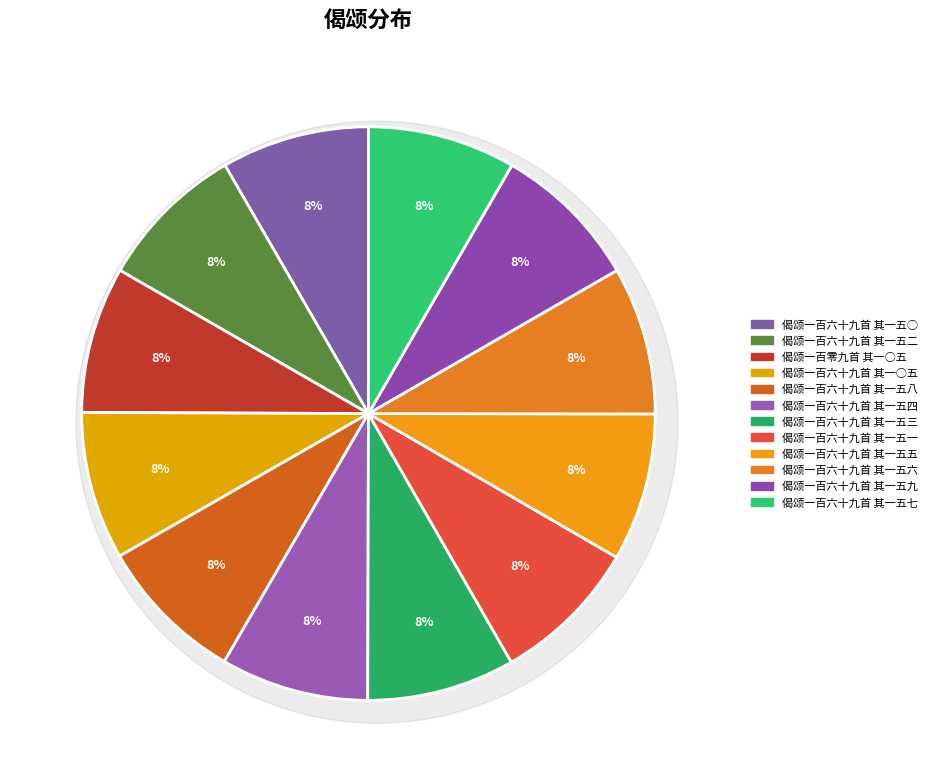

Which has a higher value, 偈颂一百六十九首 其一五○ or 偈颂一百六十九首 其一五二?

偈颂一百六十九首 其一五○